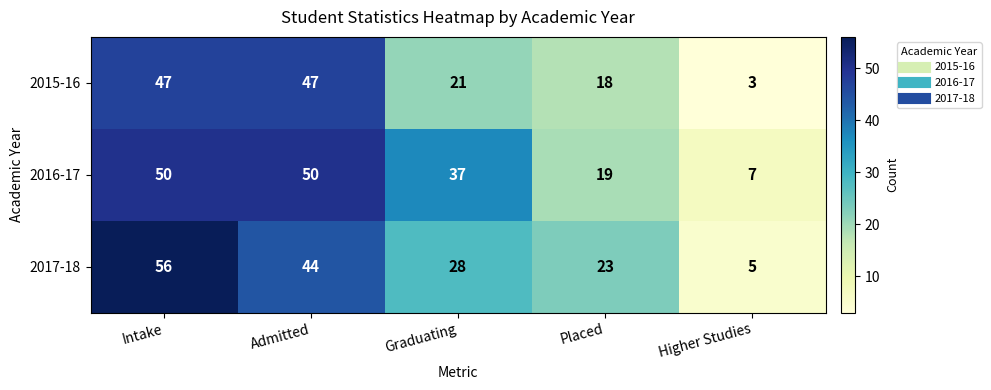

What value does the 2016-17 series have at Placed, to the nearest 10?

20